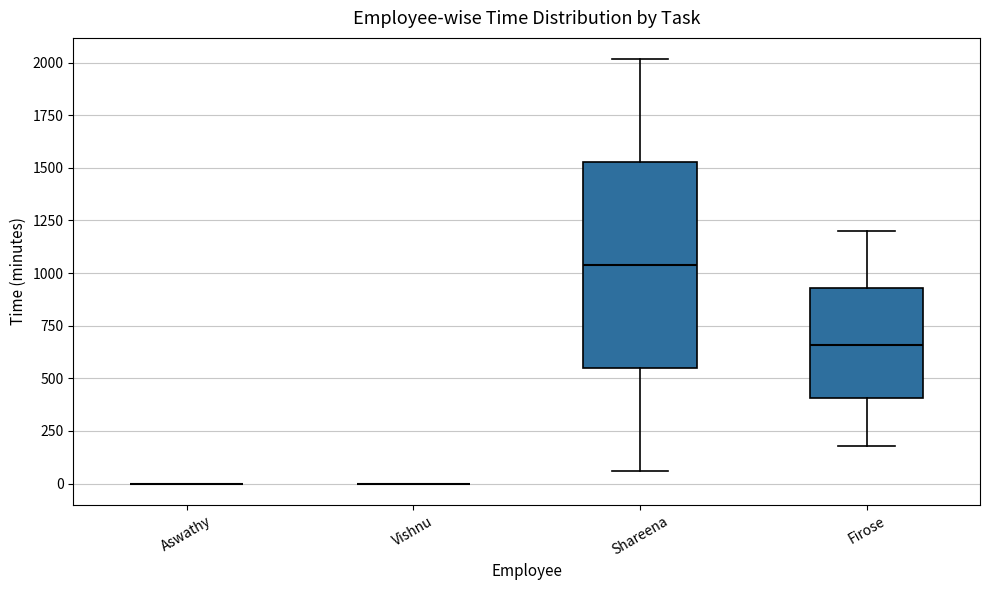

Comparing the boxes themselves (not the whiskers), which one is the tallest?

Shareena